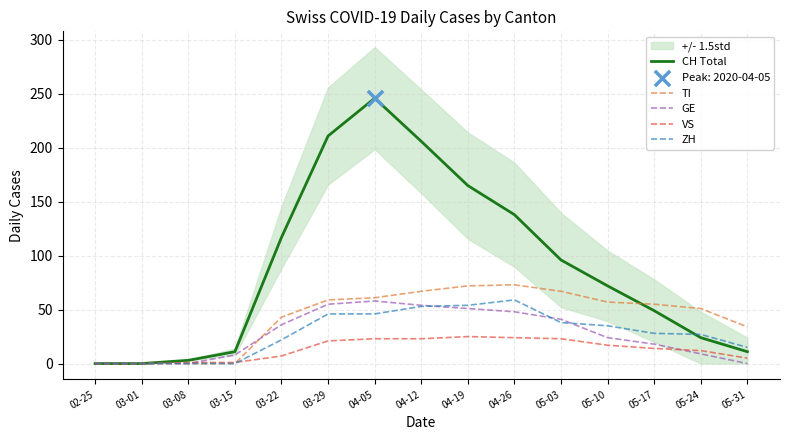

What are all the series names shown in the legend?

CH Total, TI, GE, VS, ZH